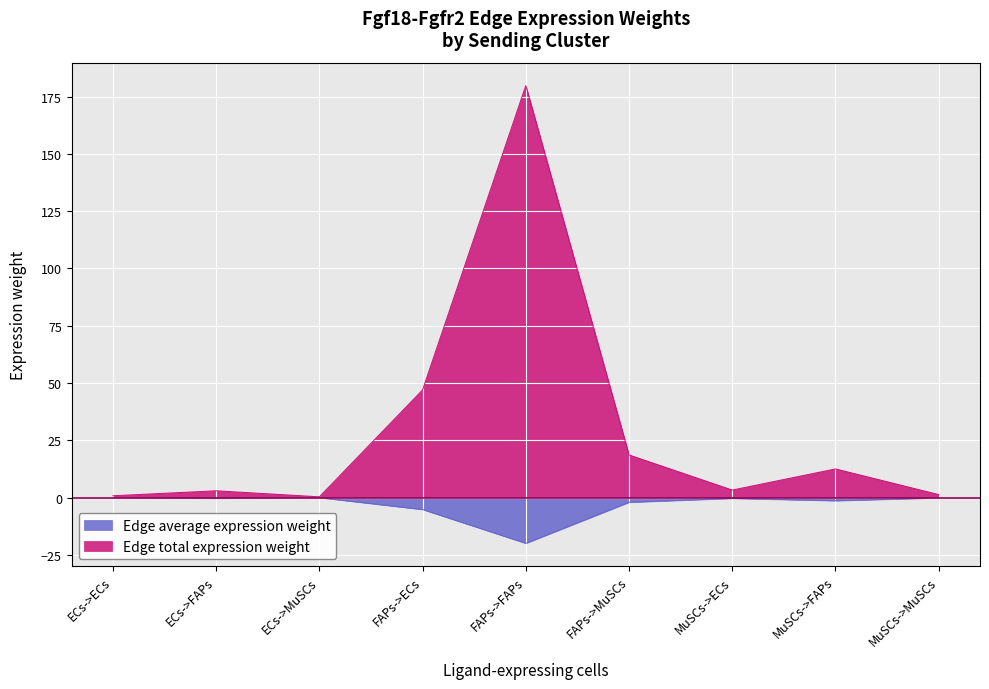

What is the spread (max minus min) of values at FAPs->ECs?

52.2